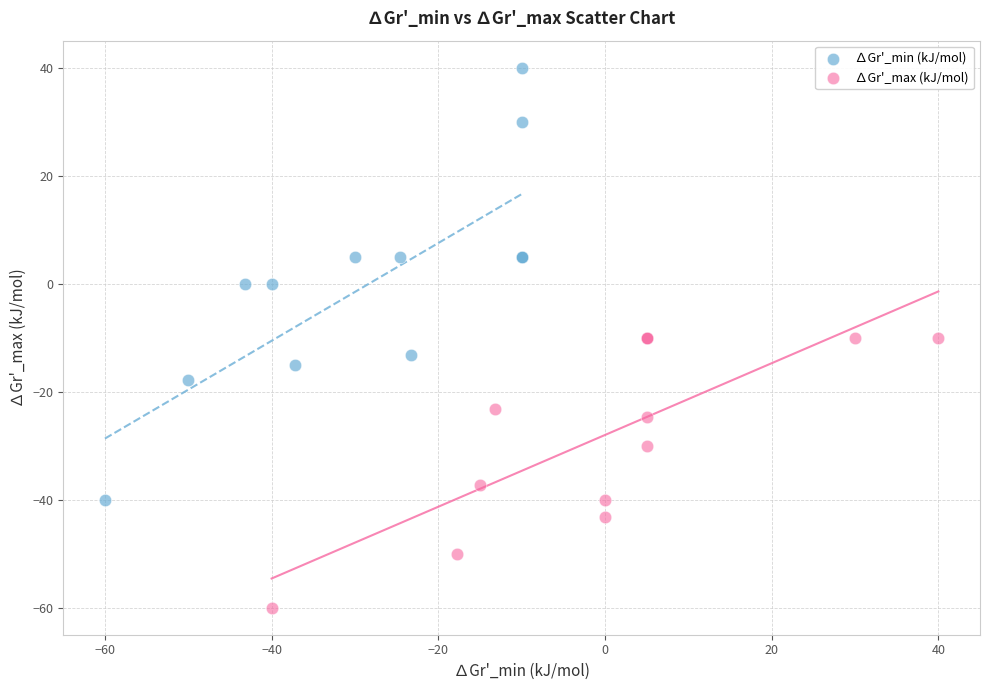

Which series has the largest Y range (max minus min)?

∆Gr'_min (kJ/mol)